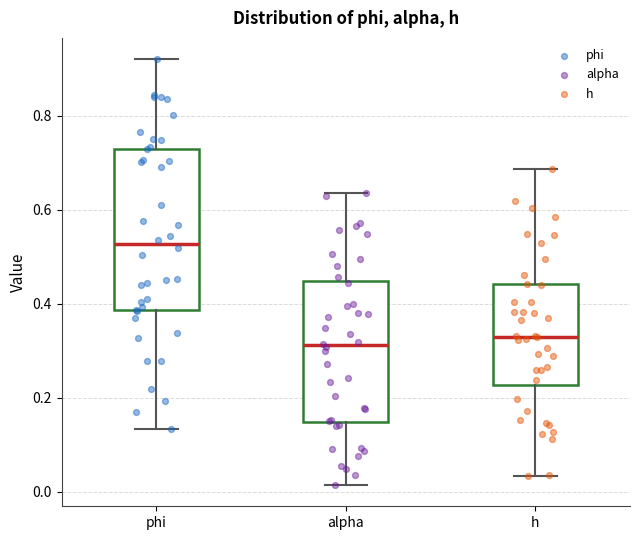

Where does the lower whisker of the box for alpha end on the y-axis? The values are not printed on the chart, so give them approximately, as read against the axis.

0.02